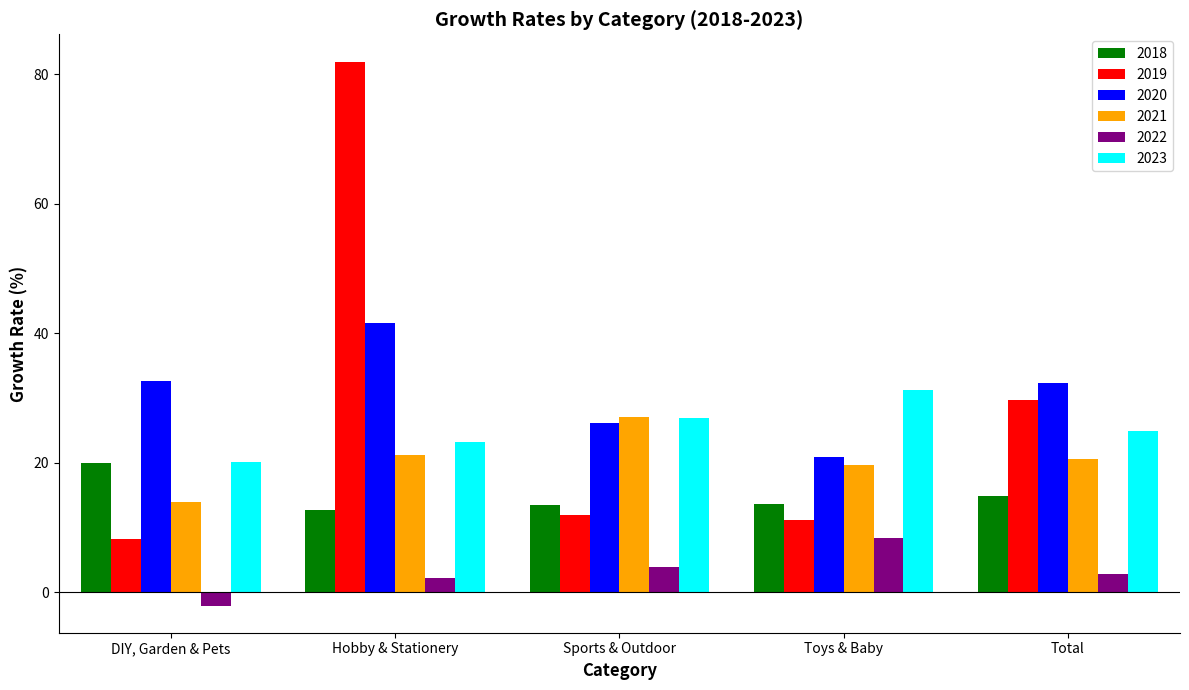

Rank the series at Hobby & Stationery from highest to lowest value.

2019, 2020, 2023, 2021, 2018, 2022